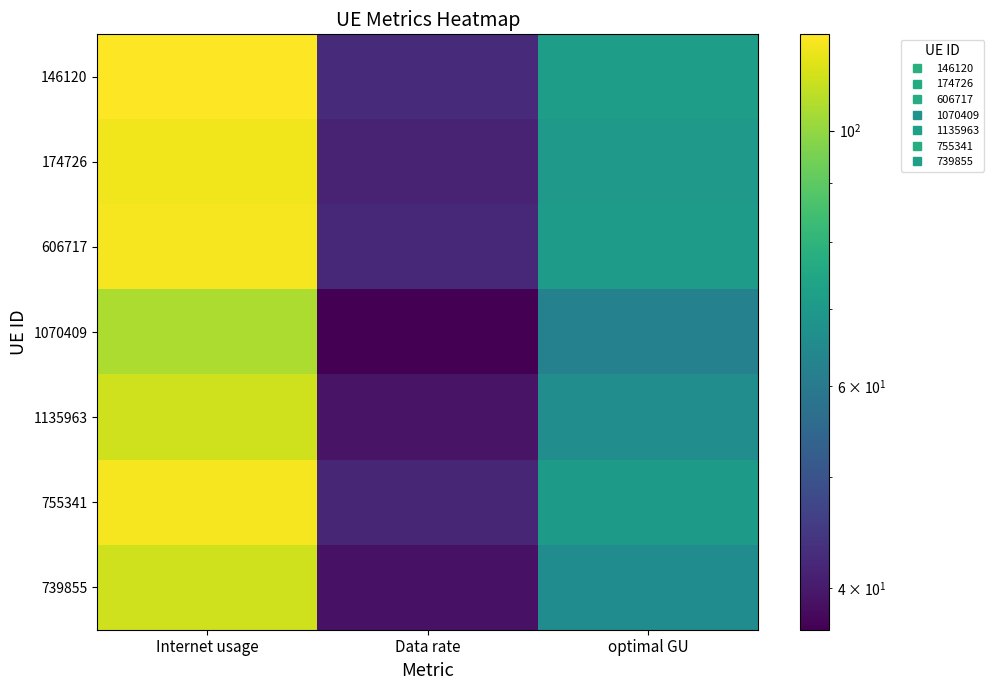

Rank the series by their maximum value, from highest to lowest.

146120, 606717, 755341, 174726, 1135963, 739855, 1070409